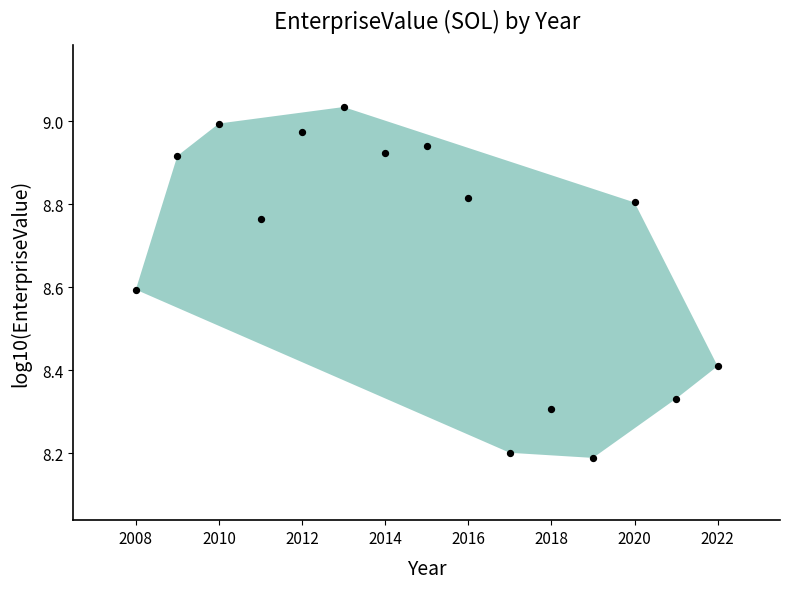

What Y value in the scatter plot is closest to 8?

8.2